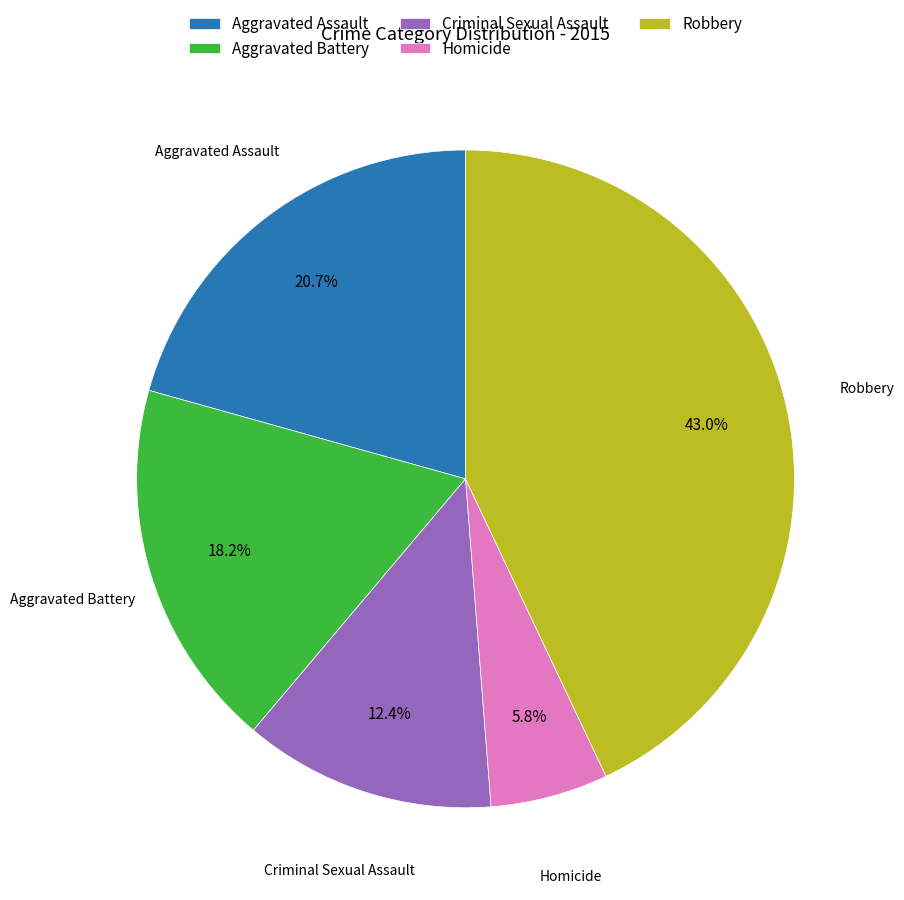

To the nearest percent, what is the difference between the Criminal Sexual Assault and Aggravated Assault slice percentages?

8%